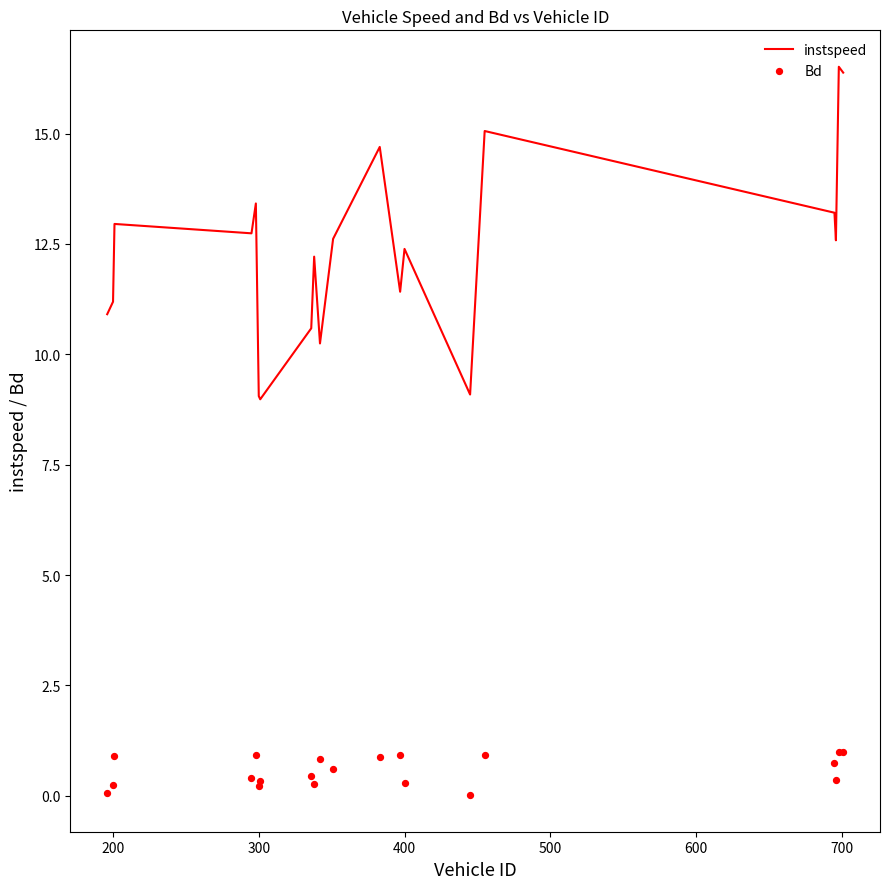

The instspeed series shows 11.2 at 200. True or false?

True